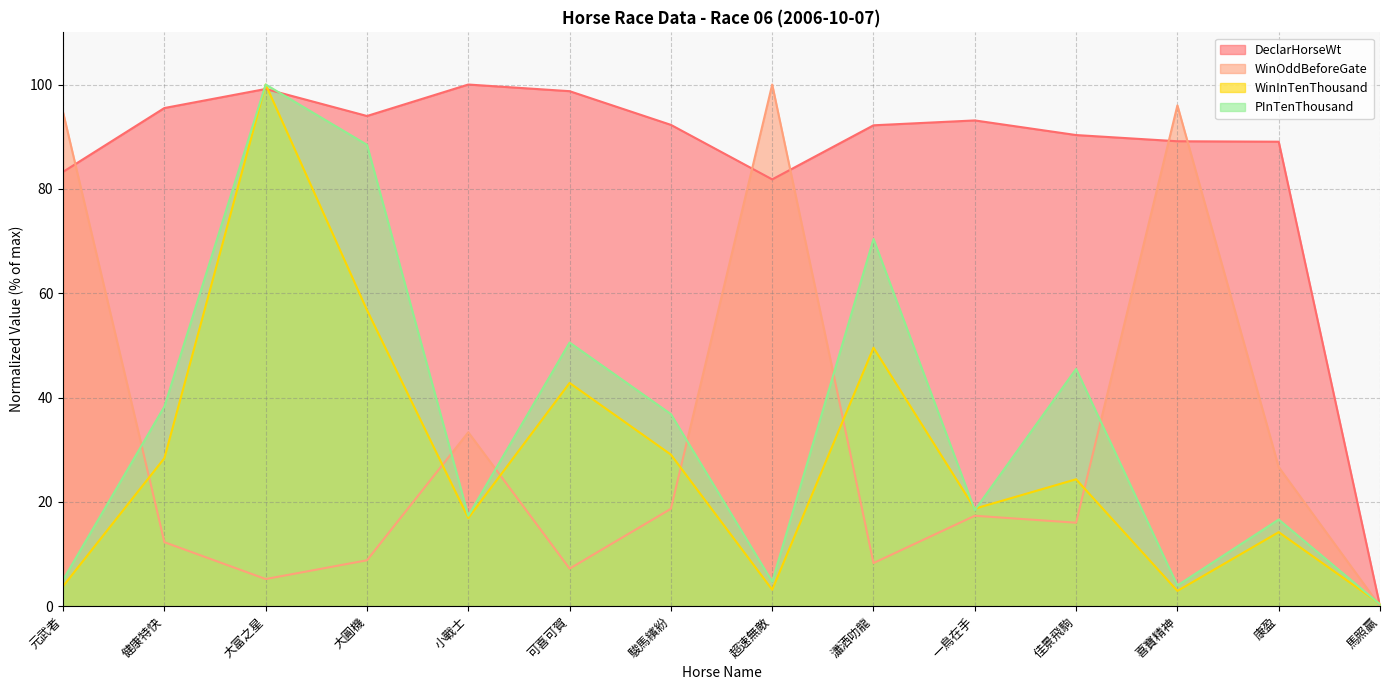

Reading left to right, what are all the values shown in this chart?

DeclarHorseWt: 元武者=83.3	健康特快=95.5	大富之星=99.2	大圓機=94.0	小戰士=100.0	可喜可賀=98.7	駿馬繽紛=92.3	超速無敵=81.8	瀟洒叻龍=92.2	一鳥在手=93.1	佳景飛駒=90.3	喜寶精神=89.1	康盈=89.0	馬照贏=0.0
WinOddBeforeGate: 元武者=94.7	健康特快=12.3	大富之星=5.2	大圓機=8.8	小戰士=33.3	可喜可賀=7.2	駿馬繽紛=18.7	超速無敵=100.0	瀟洒叻龍=8.3	一鳥在手=17.3	佳景飛駒=16.0	喜寶精神=96.0	康盈=26.7	馬照贏=0.0
WinInTenThousand: 元武者=3.8	健康特快=28.4	大富之星=100.0	大圓機=56.8	小戰士=16.9	可喜可賀=42.8	駿馬繽紛=29.1	超速無敵=3.2	瀟洒叻龍=49.5	一鳥在手=18.7	佳景飛駒=24.3	喜寶精神=2.9	康盈=14.2	馬照贏=0.5
PInTenThousand: 元武者=5.1	健康特快=38.3	大富之星=100.0	大圓機=88.4	小戰士=17.3	可喜可賀=50.5	駿馬繽紛=36.8	超速無敵=4.7	瀟洒叻龍=70.4	一鳥在手=18.4	佳景飛駒=45.5	喜寶精神=4.0	康盈=16.6	馬照贏=0.4